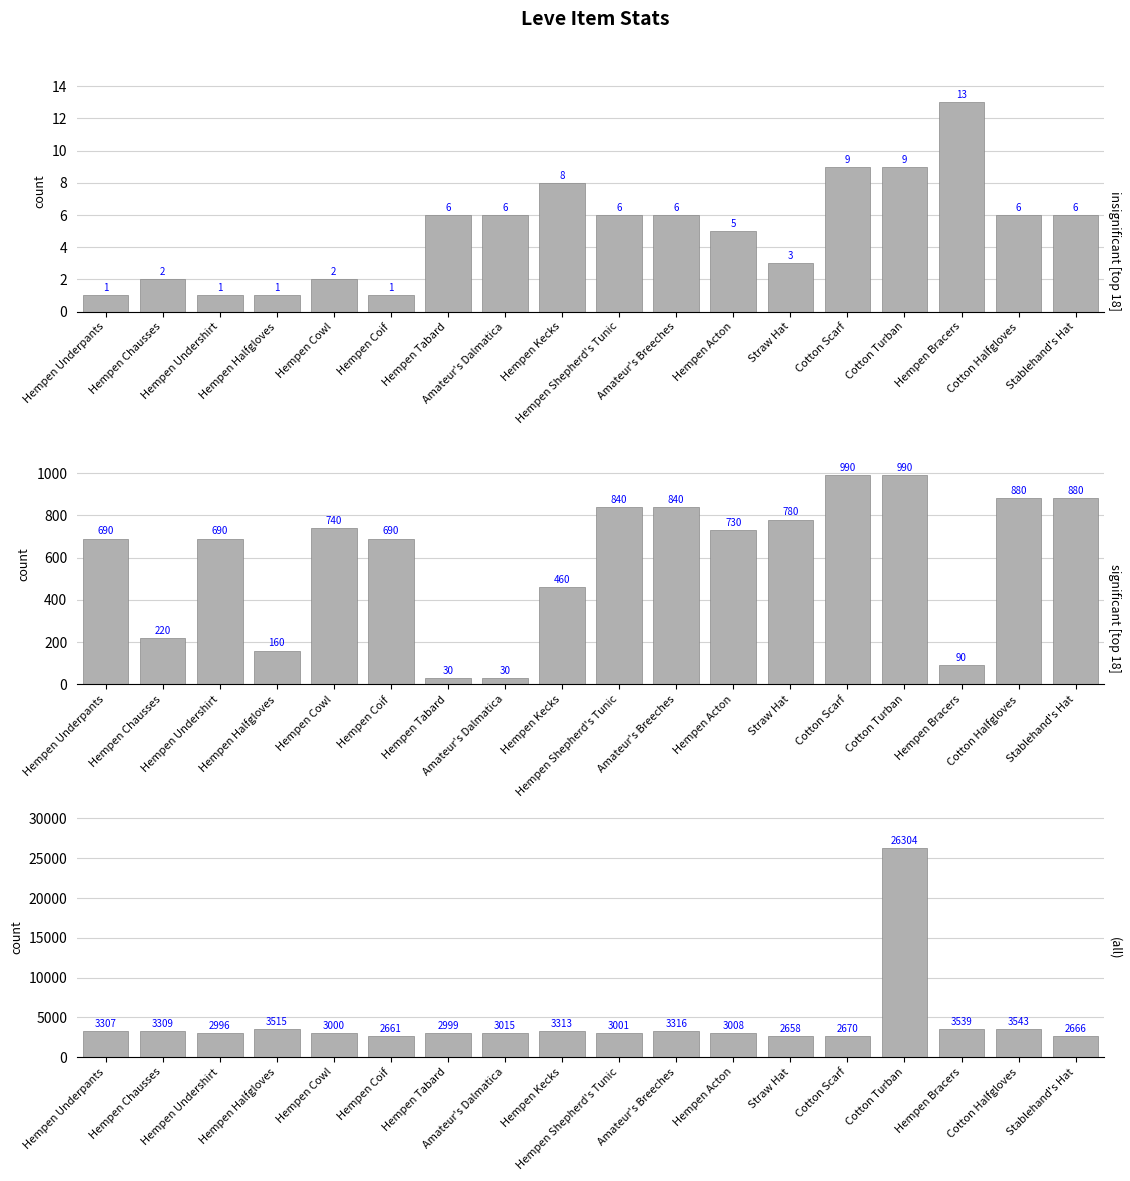

Which series has the largest range (max minus min)?

currentAveragePrice